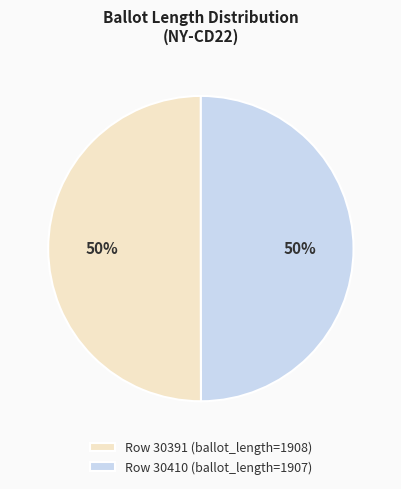

Is the sum of Row 30410 (ballot_length=1907) and Row 30391 (ballot_length=1908) greater than half?

Yes